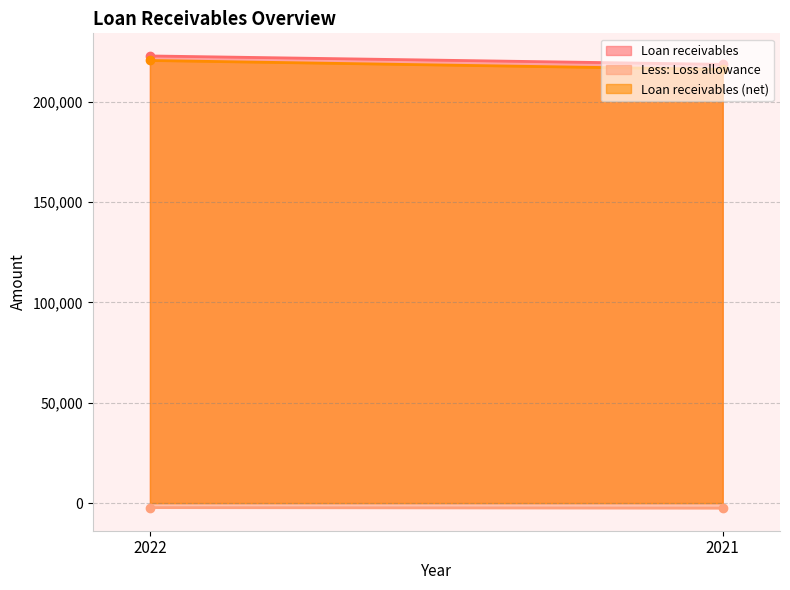

At which category is the sum across all series the highest?

2022